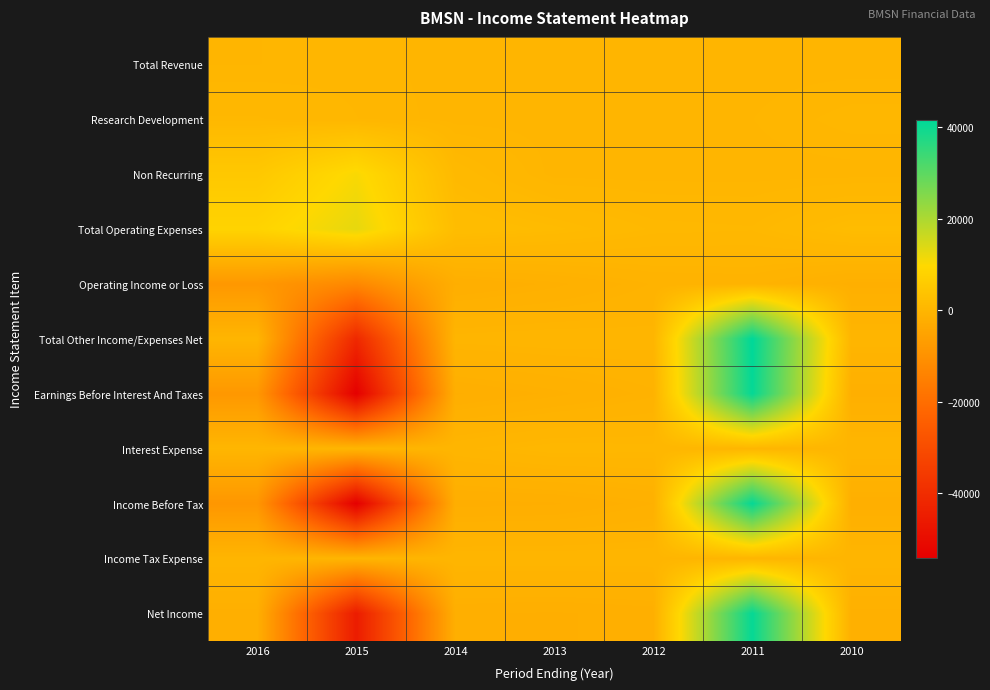

Reading left to right, transcribe all the data shown in this chart.

Total Revenue: 2016=100	2015=200	2014=0	2013=0	2012=0	2011=0	2010=0
Research Development: 2016=700	2015=300	2014=0	2013=0	2012=0	2011=100	2010=400
Non Recurring: 2016=5100	2015=10400	2014=1100	2013=0	2012=0	2011=0	2010=0
Total Operating Expenses: 2016=8300	2015=12700	2014=2000	2013=1500	2012=800	2011=700	2010=1700
Operating Income or Loss: 2016=-8200	2015=-12600	2014=-2000	2013=-1500	2012=-800	2011=-700	2010=-1700
Total Other Income/Expenses Net: 2016=0	2015=-41300	2014=-100	2013=0	2012=-100	2011=41600	2010=0
Earnings Before Interest And Taxes: 2016=-8200	2015=-53900	2014=-2000	2013=-1500	2012=-900	2011=40900	2010=-1700
Interest Expense: 2016=200	2015=200	2014=0	2013=500	2012=400	2011=100	2010=100
Income Before Tax: 2016=-8500	2015=-54100	2014=-2100	2013=-2000	2012=-1400	2011=40900	2010=-1800
Income Tax Expense: 2016=0	2015=0	2014=0	2013=0	2012=0	2011=0	2010=0
Net Income: 2016=-1700	2015=-45100	2014=-1900	2013=-2000	2012=-1800	2011=40800	2010=-1500